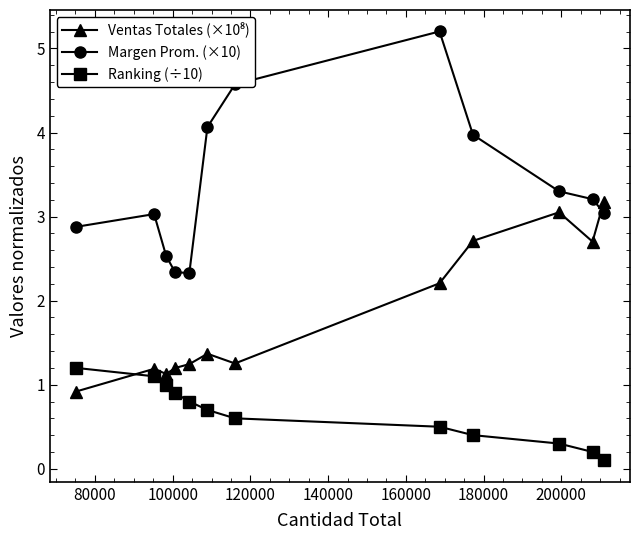

What is the difference between the maximum and minimum values in the Margen Prom. (×10) series?

2.9